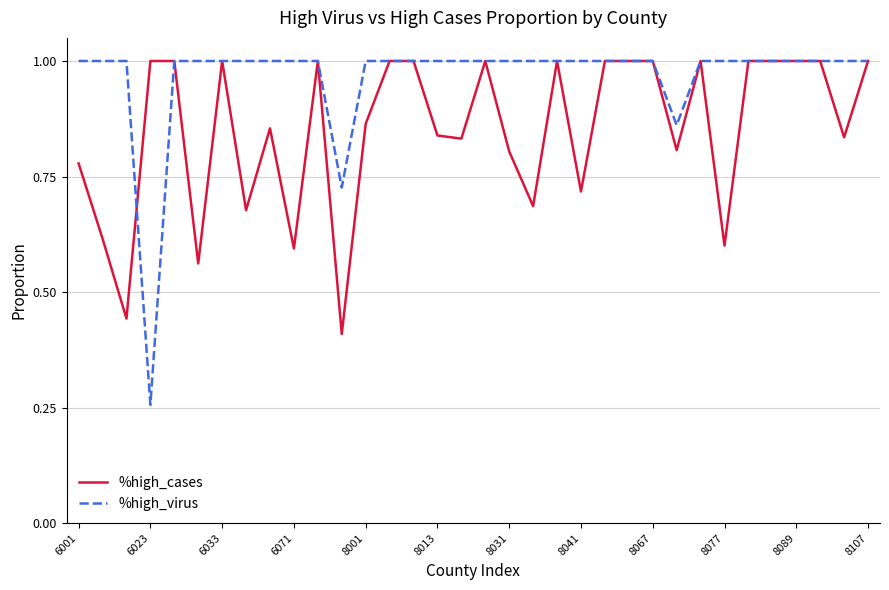

Rank the series by their average value, from lowest to highest.

%high_cases, %high_virus